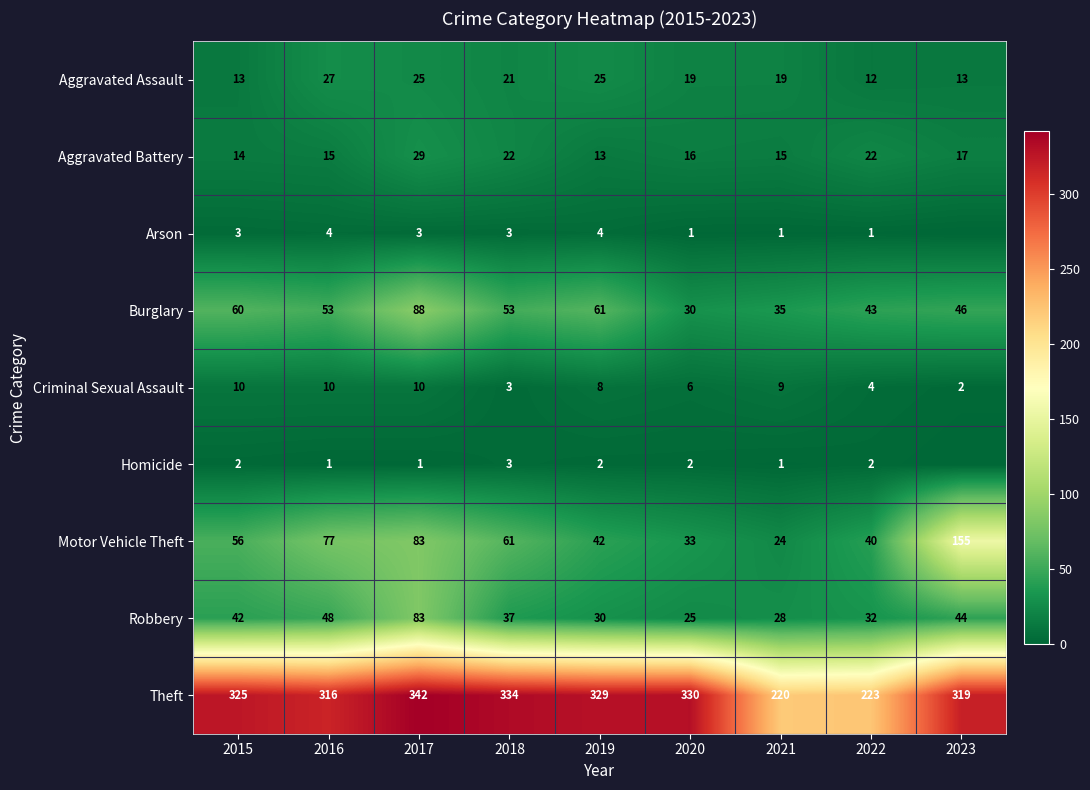

What is the lowest value of the Burglary series?

30